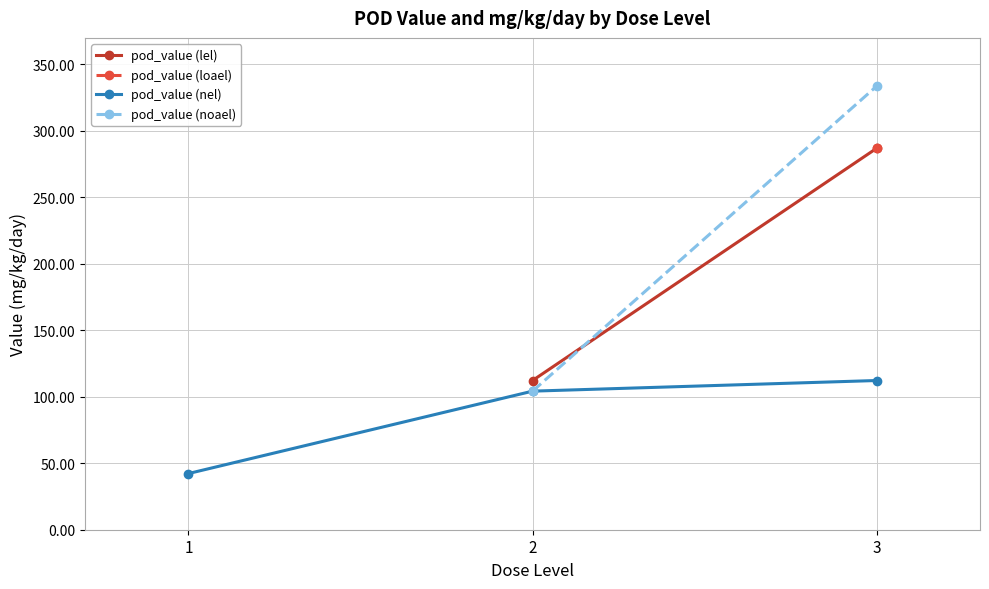

The value of pod_value (nel) at 1 is 64.8. True or false?

False